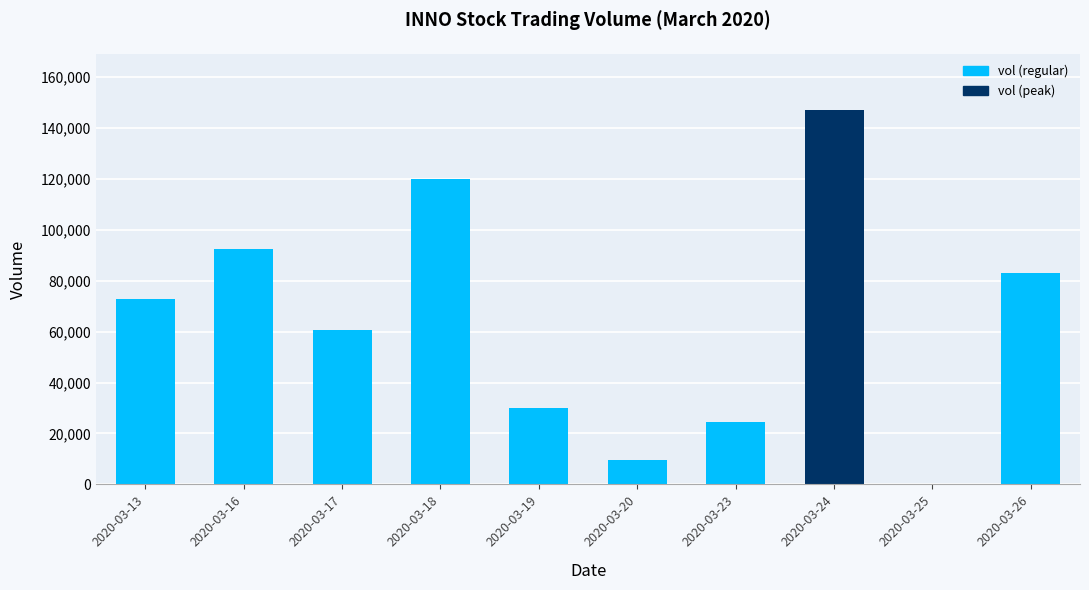

What is the maximum value shown in the chart?

147100